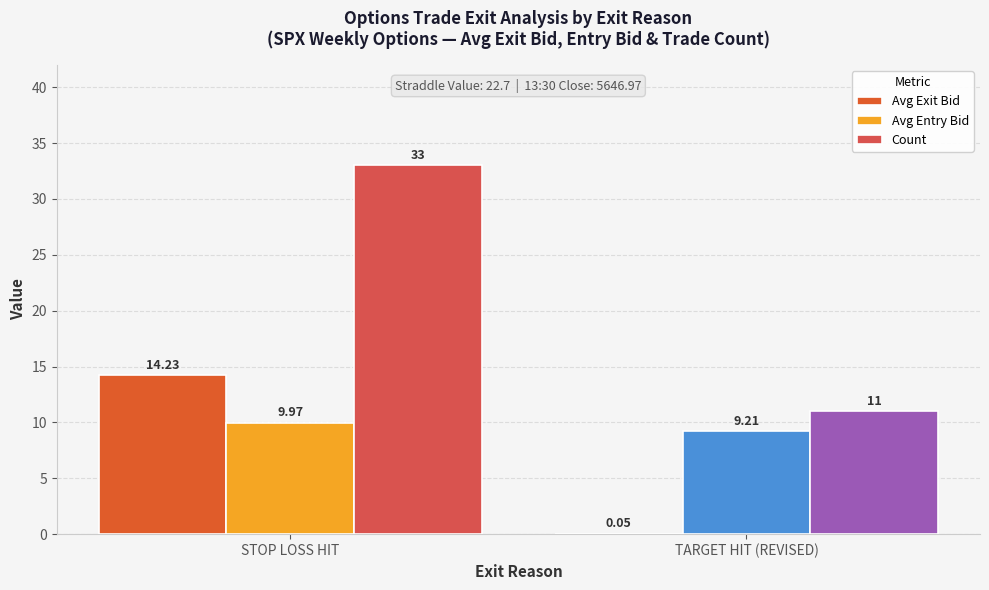

Where is Avg Entry Bid nearest to the value 9?

TARGET HIT (REVISED)